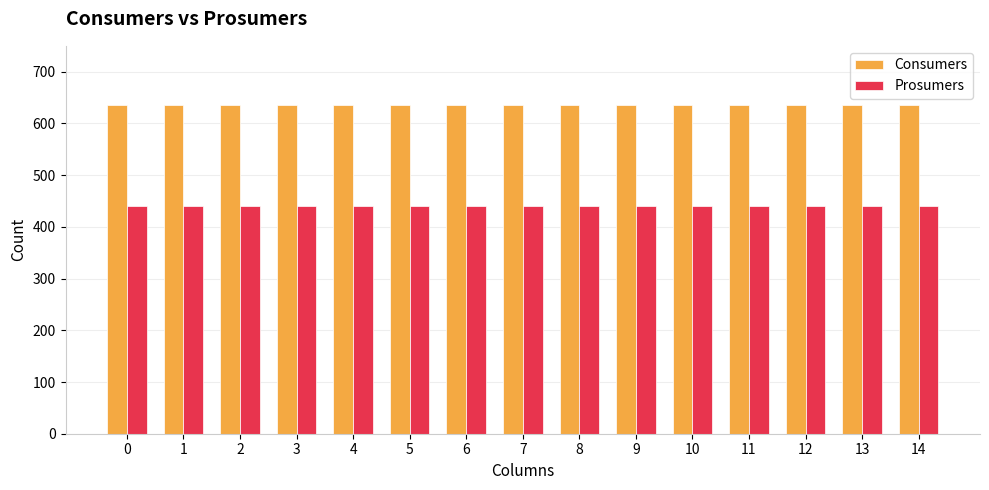

What is the spread (max minus min) of values at 9?

195